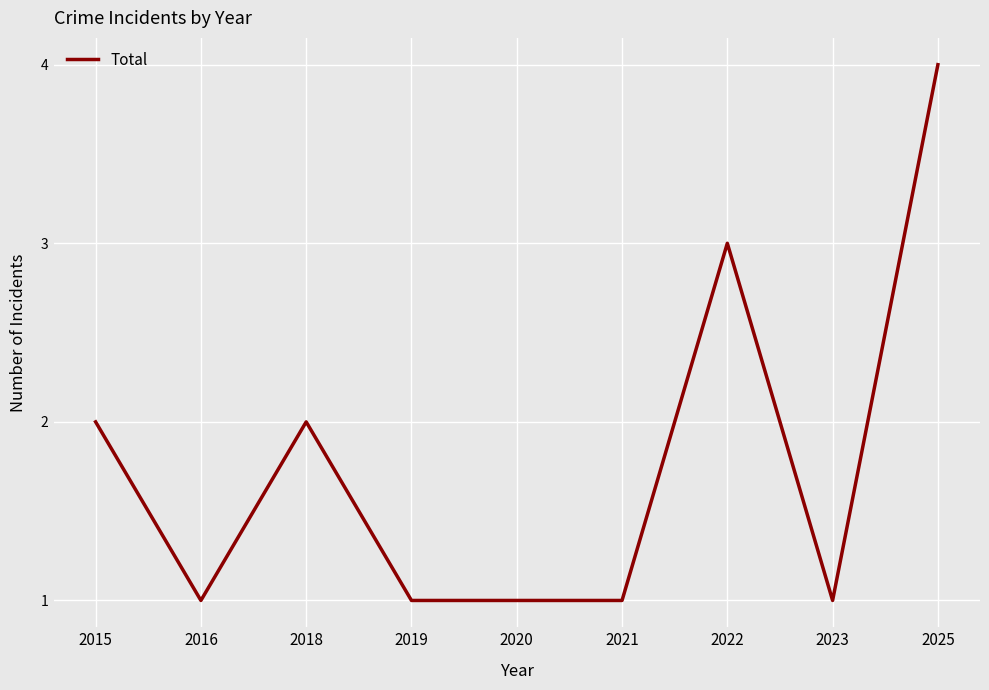

What is the difference between the maximum and second lowest values?

3